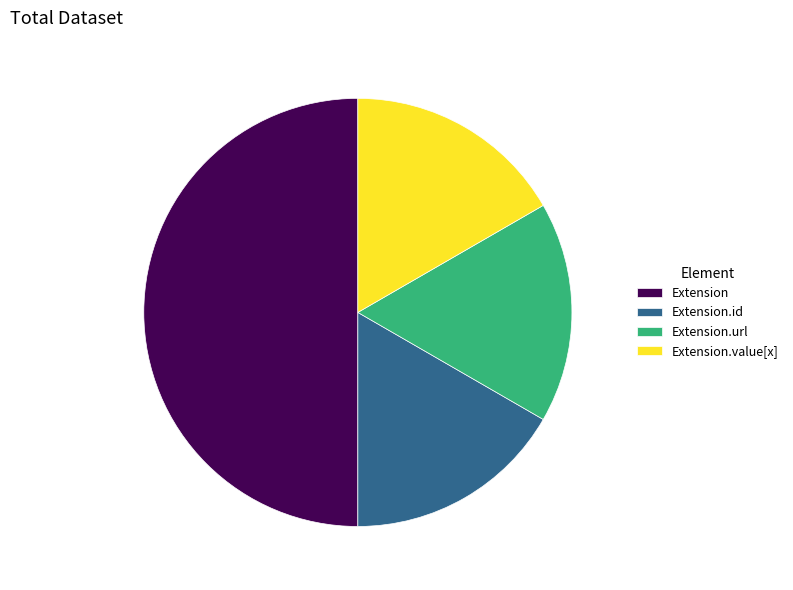

Is it true that Extension is 1% of the pie?

False